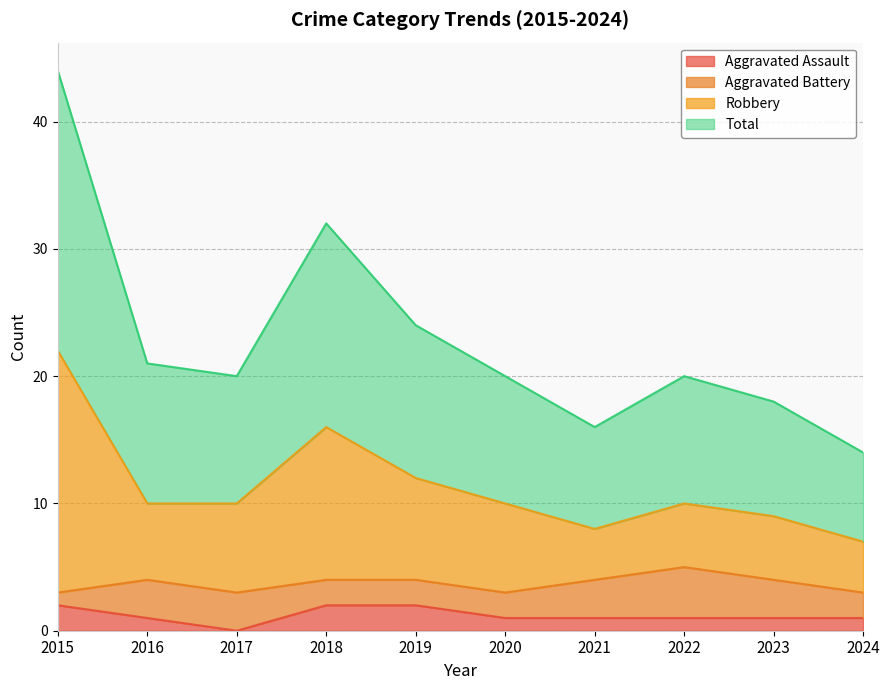

What are all the series names shown in the legend?

Aggravated Assault, Aggravated Battery, Robbery, Total